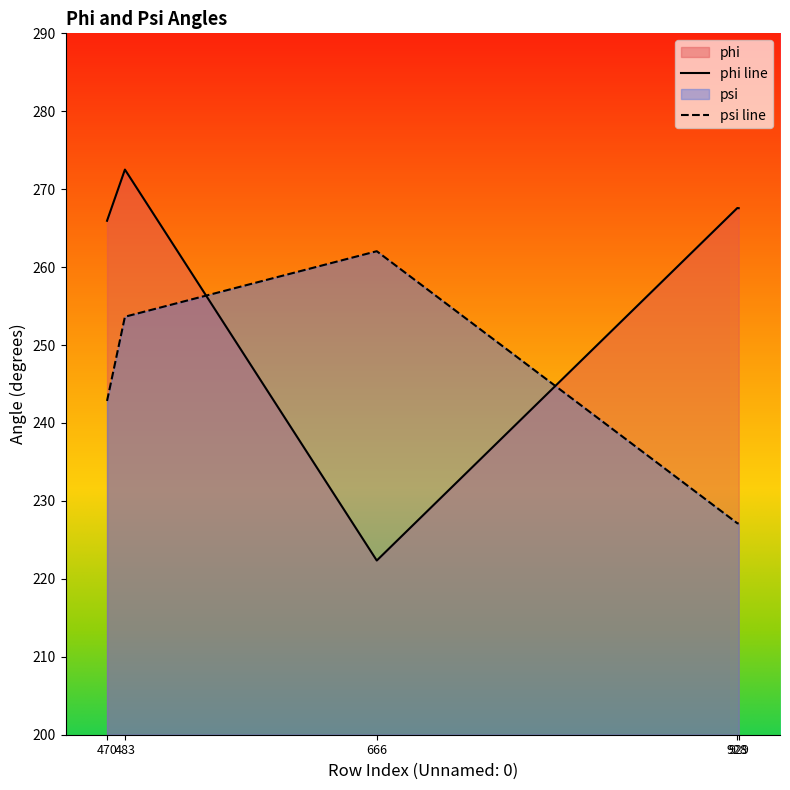

How many values in the phi line series are below 267?

2